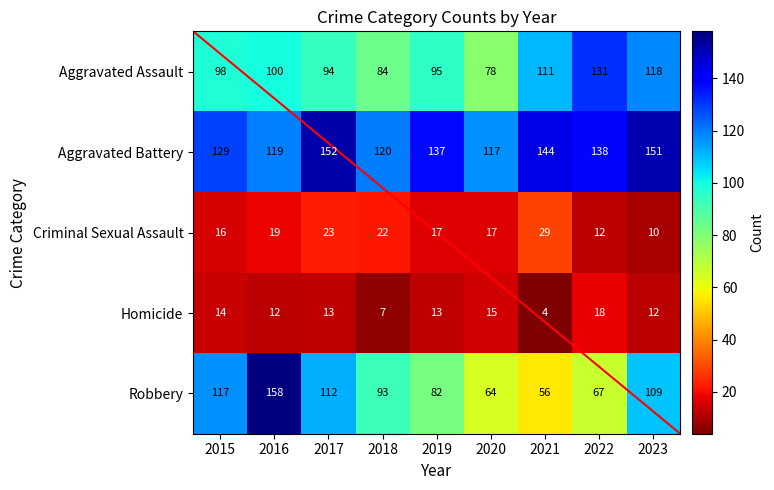

Rank the series at 2015 from highest to lowest value.

Aggravated Battery, Robbery, Aggravated Assault, Criminal Sexual Assault, Homicide